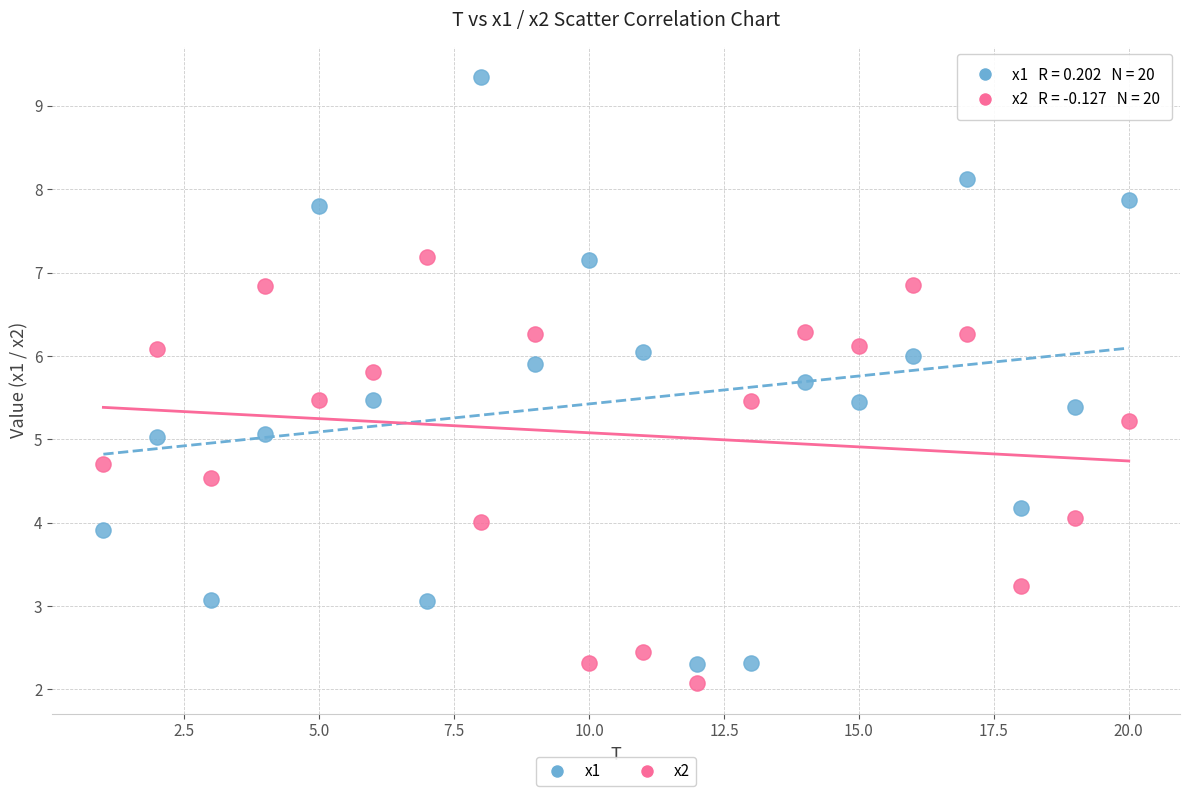

What is the X range (max minus min) for the scatter plot?

19.0